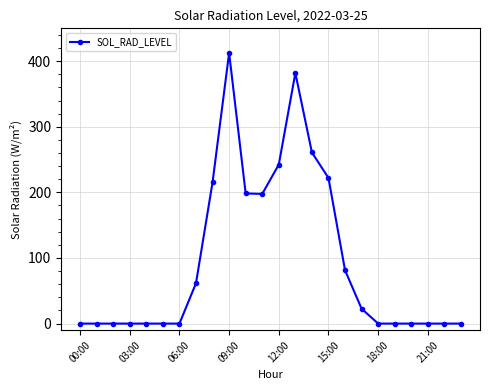

True or false: there are more than 0 points higher than both neighbors.

True